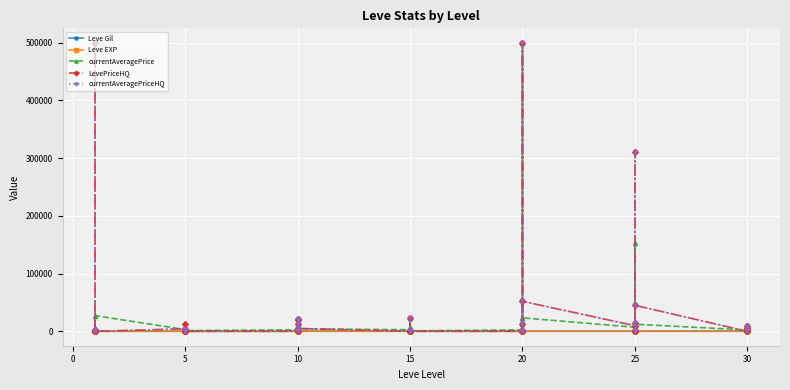

How many values in the currentAveragePrice series exceed 3767?

19